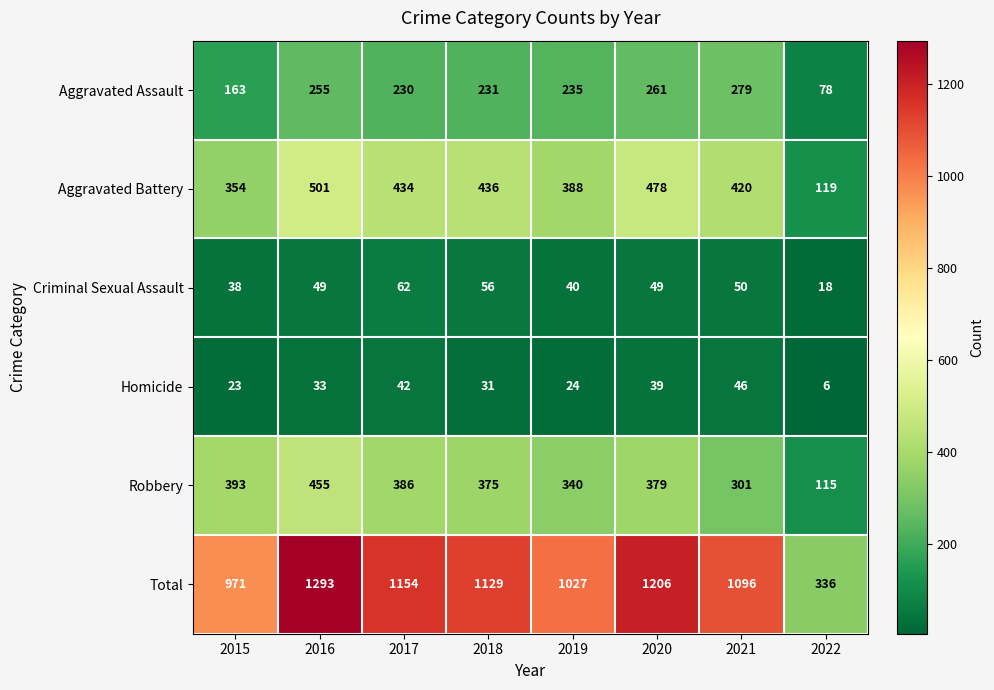

How many data points in Aggravated Battery are less than 434?

4